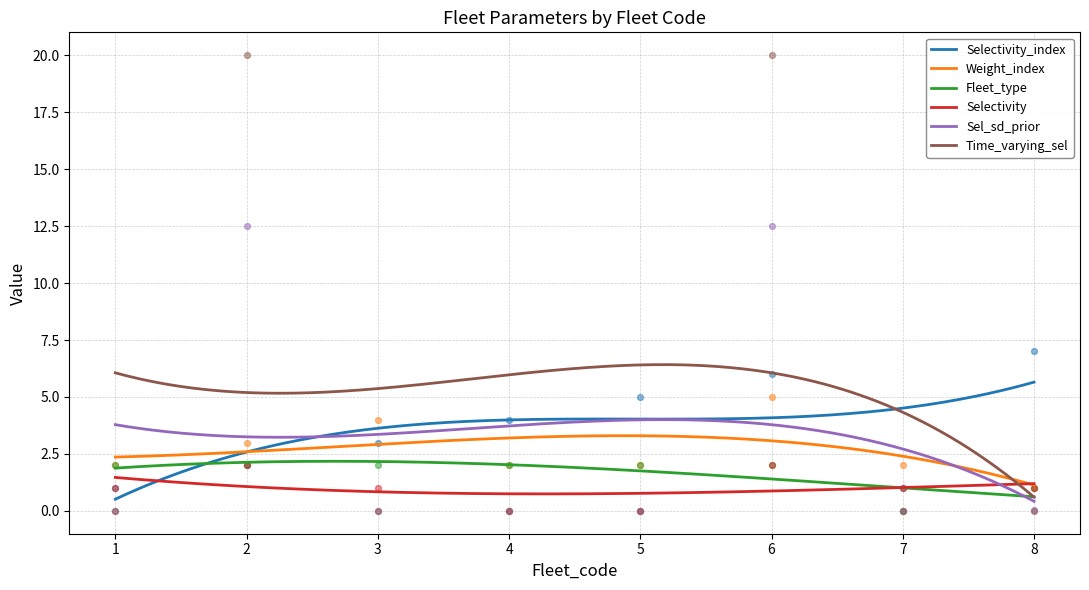

Which series has the largest total across all categories?

Time_varying_sel